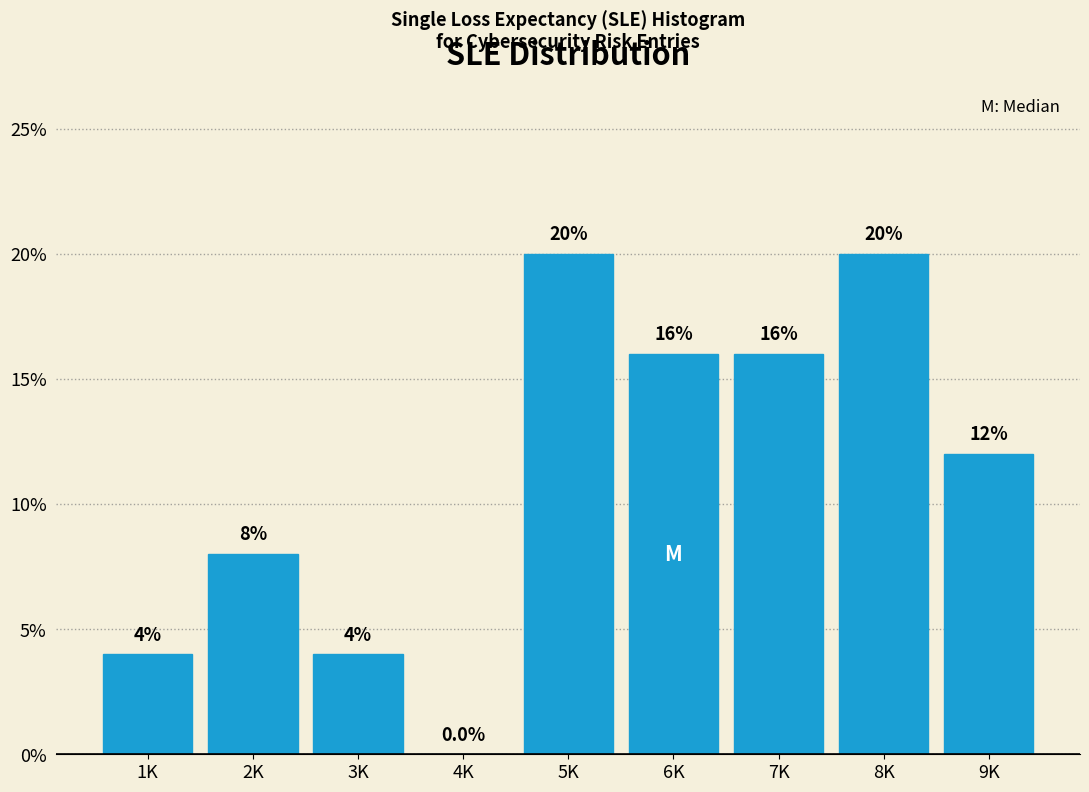

Reading left to right, extract all data points from this chart.

1K=4	2K=8	3K=4	4K=0	5K=20	6K=16	7K=16	8K=20	9K=12